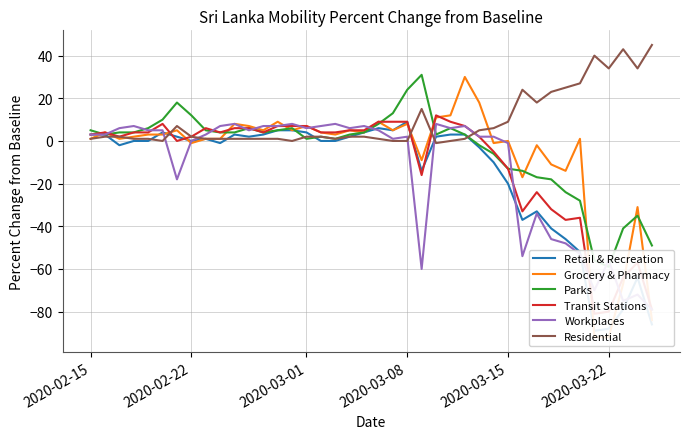

The value of Residential at 2020-03-22 is 45. True or false?

False